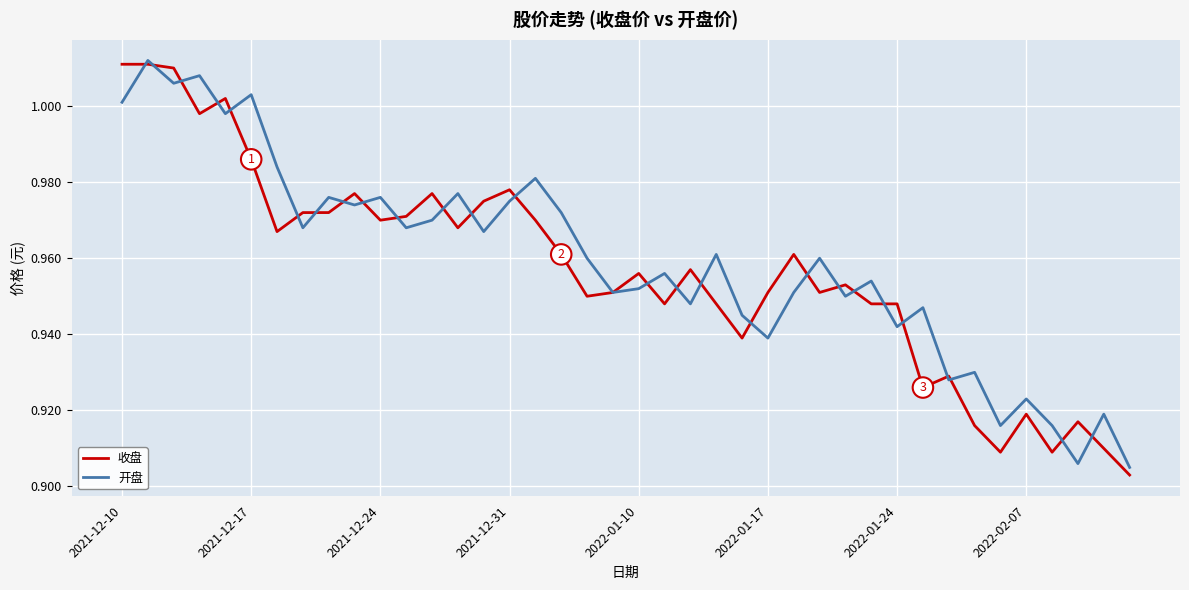

What are all the series names shown in the legend?

收盘, 开盘